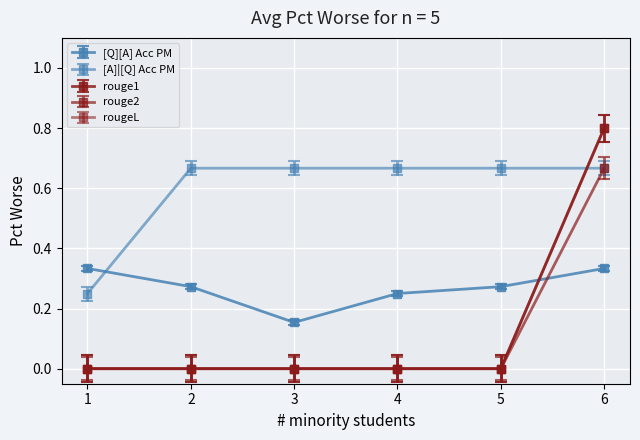

Does the chart have visible grid lines?

Yes